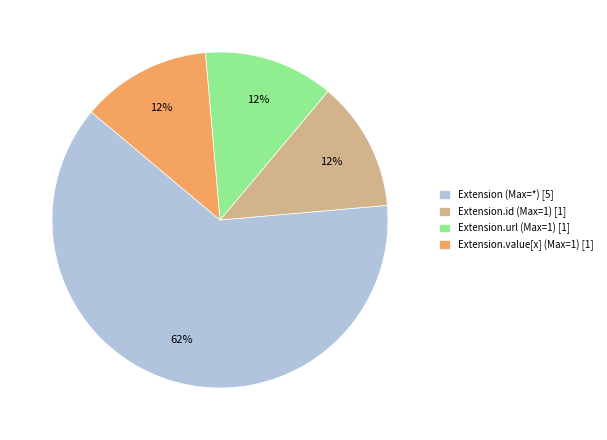

How many segments does this pie chart have?

4